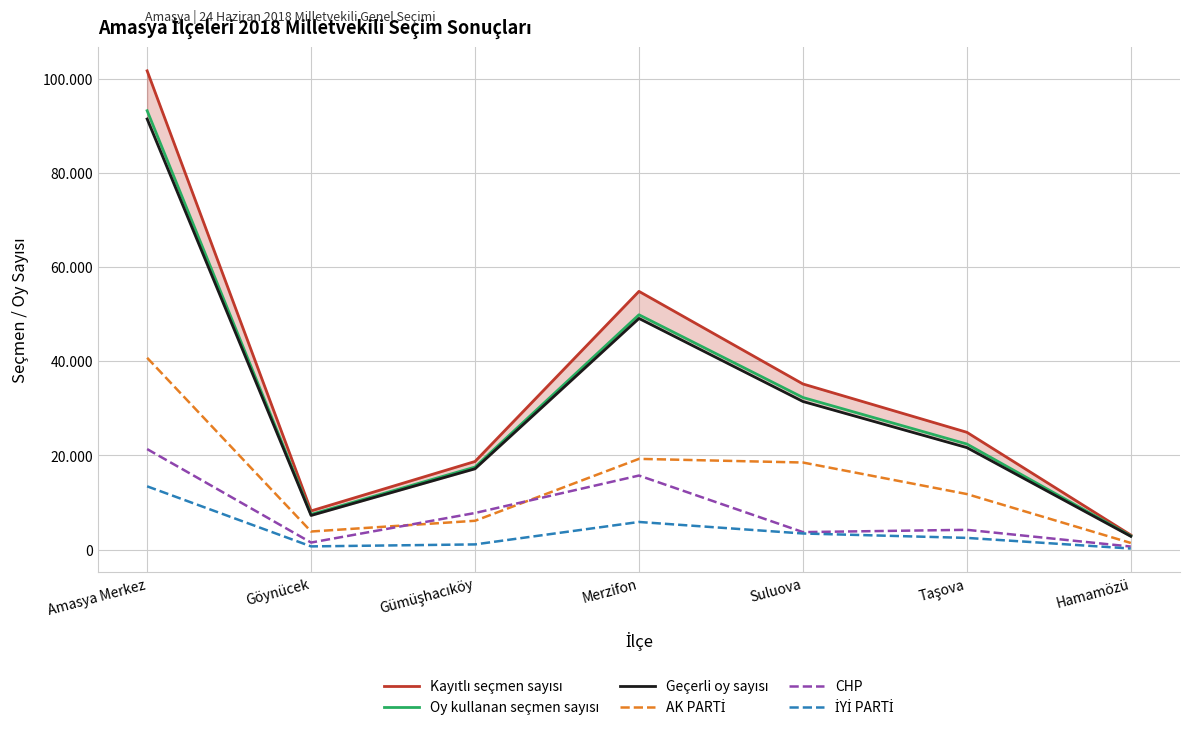

How many lines are shown in the chart?

6